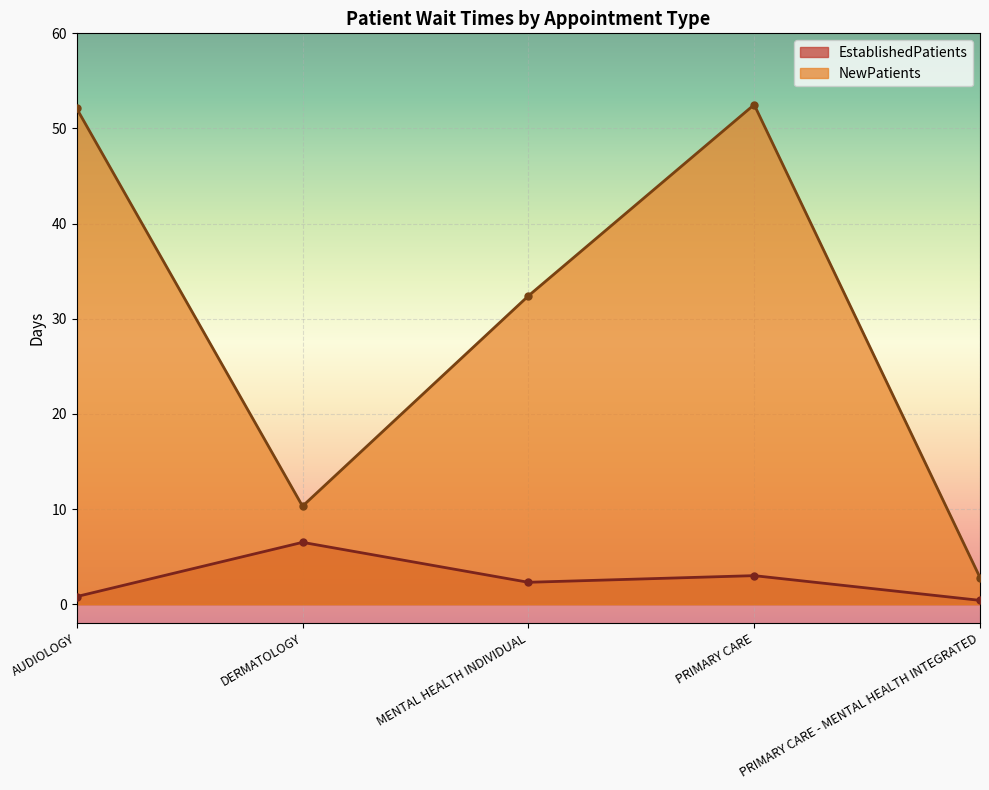

Where does the EstablishedPatients series first go above 2?

DERMATOLOGY